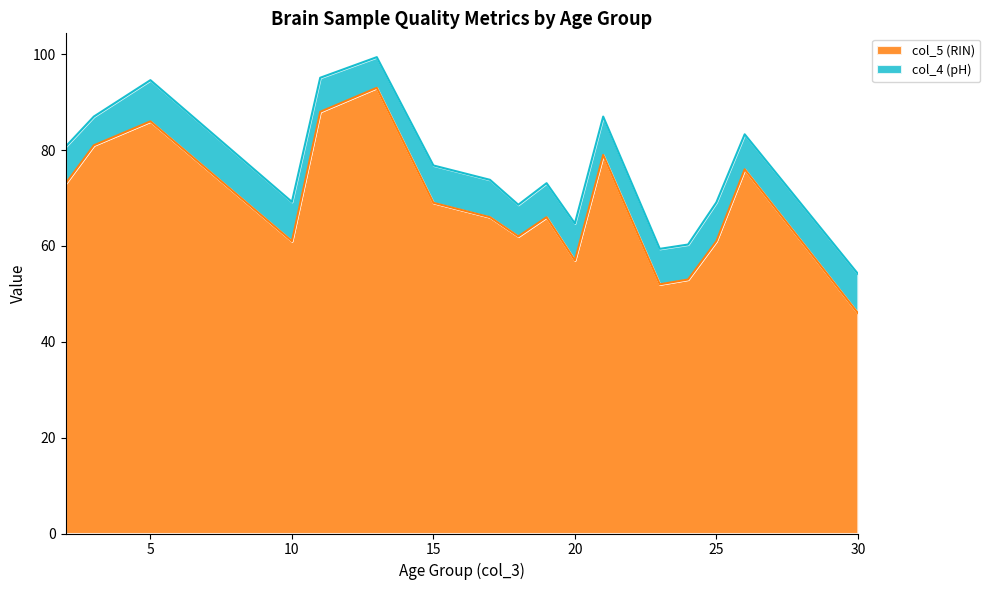

The value at 10 is 26. True or false?

False